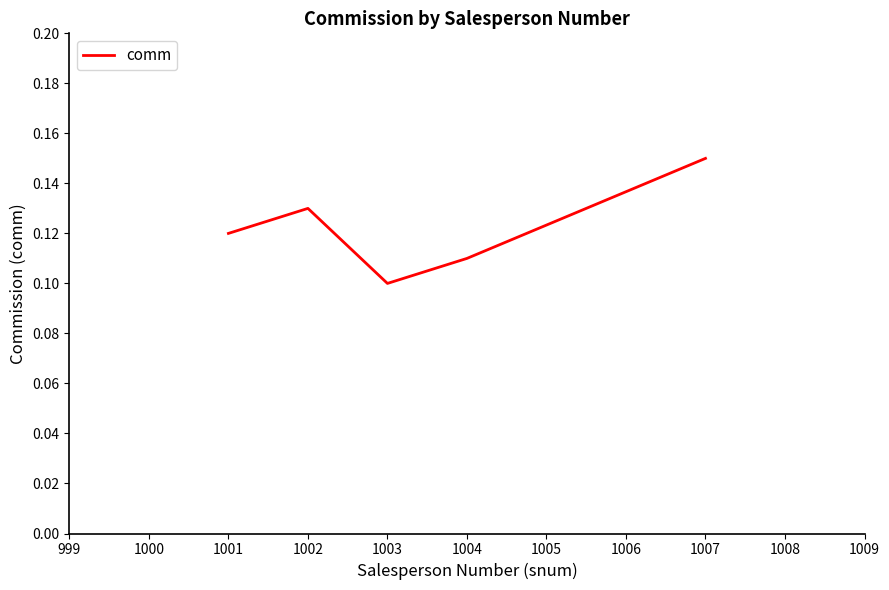

Where is the first local maximum?

1002